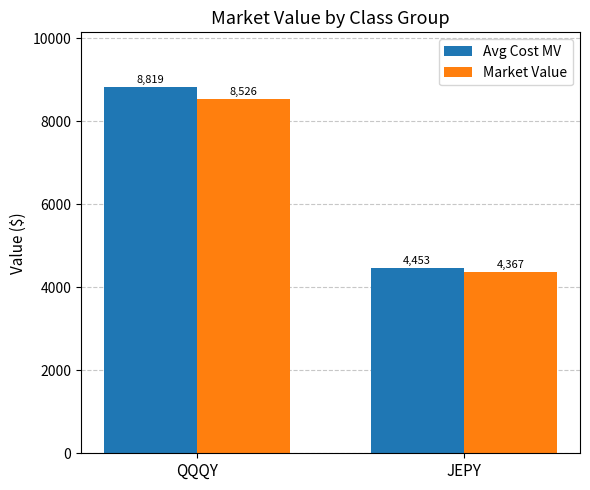

The Avg Cost MV series shows 7902.5 at JEPY. True or false?

False